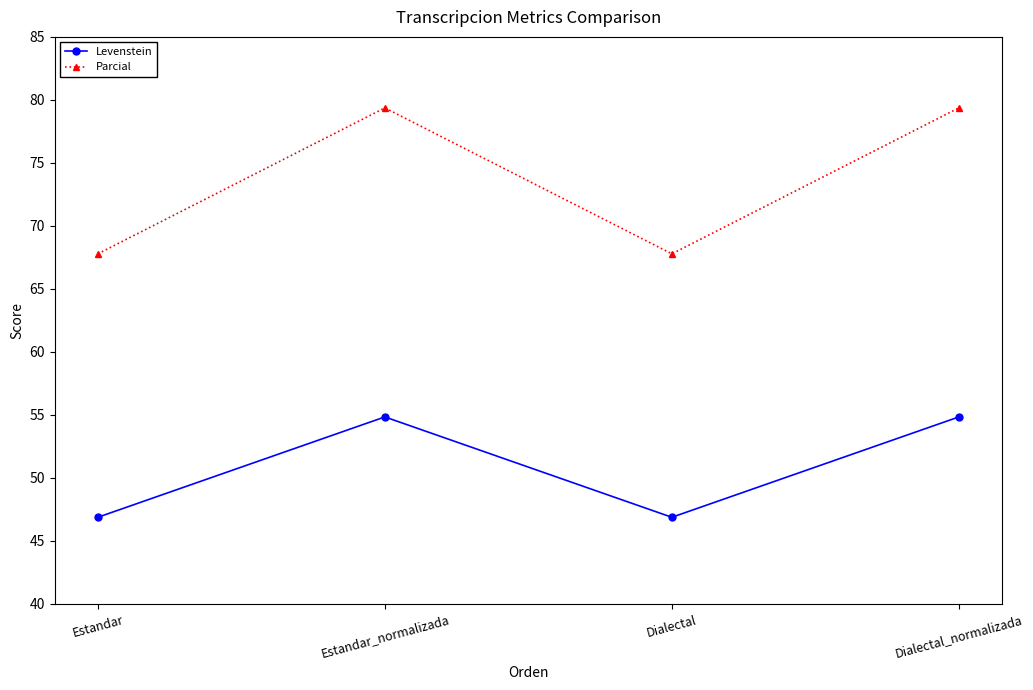

The value of Parcial at Dialectal is 30.3. True or false?

False